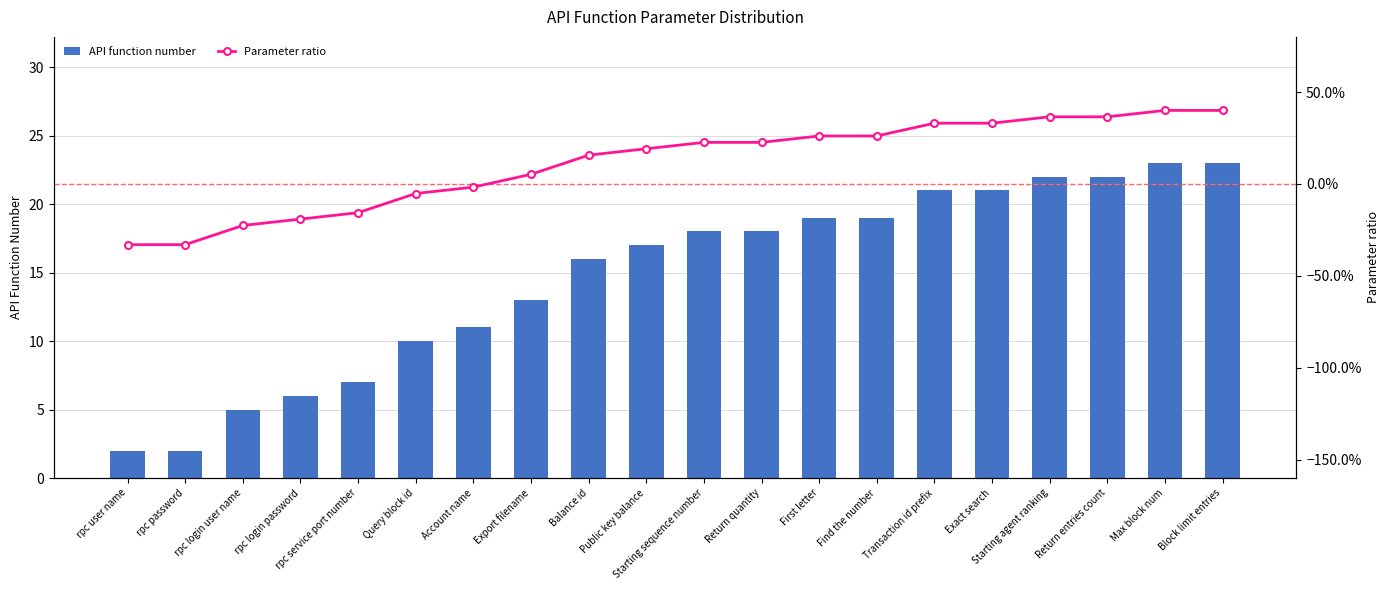

What is the maximum value for API function number?

23